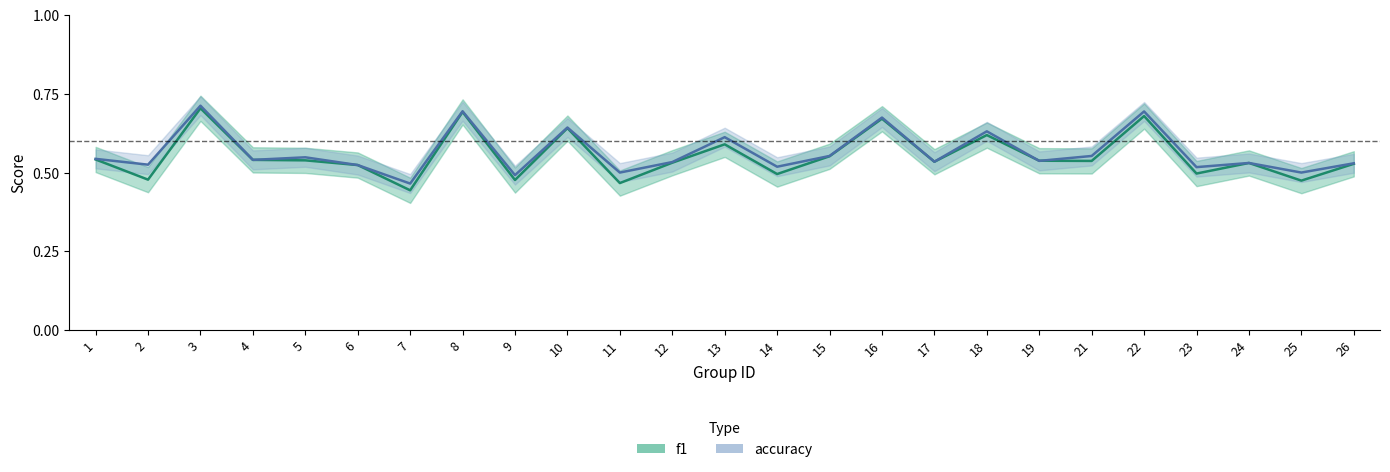

What is the smallest value displayed?

0.4